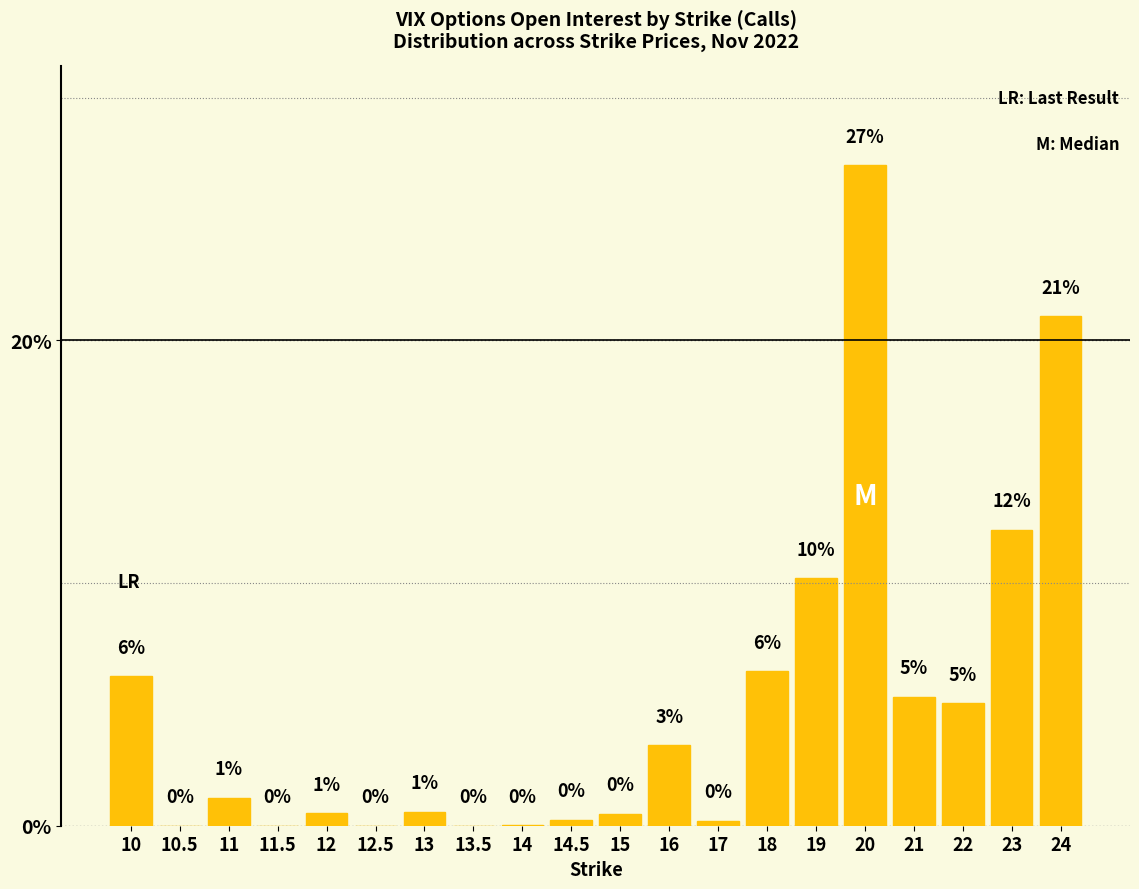

What is the change in value from 17 to 21?

+5.1